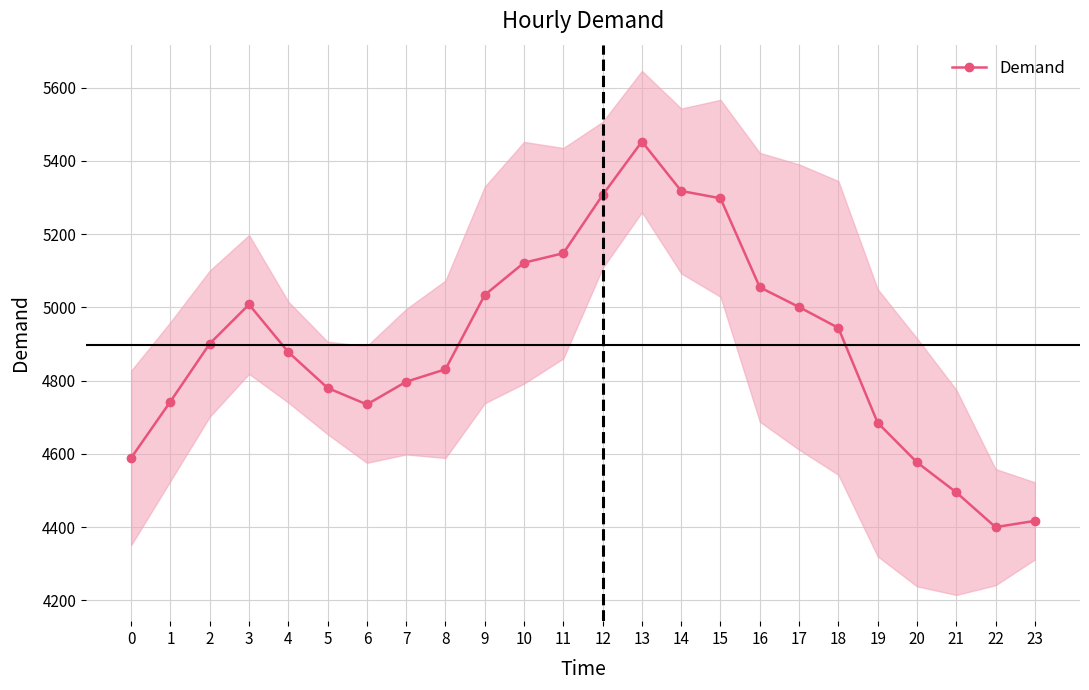

True or false: there are more than 0 points higher than both neighbors.

True